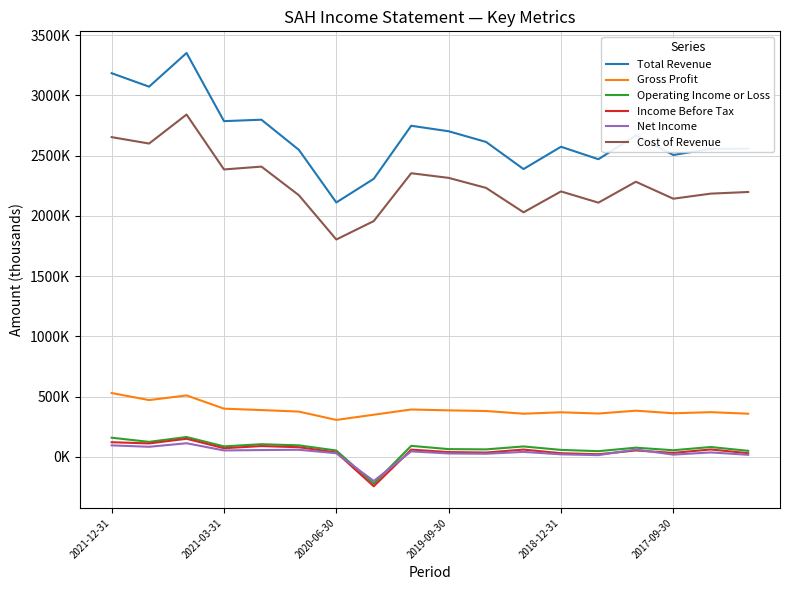

At how many categories does at least one series exceed 105669?

18